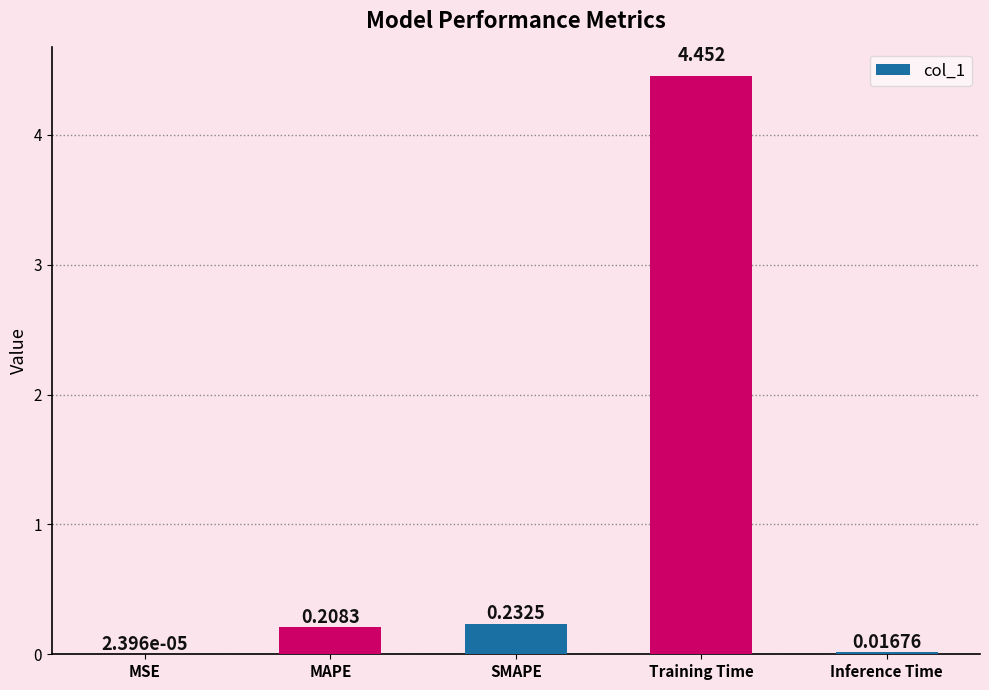

Which has a higher value, MAPE or Inference Time?

MAPE